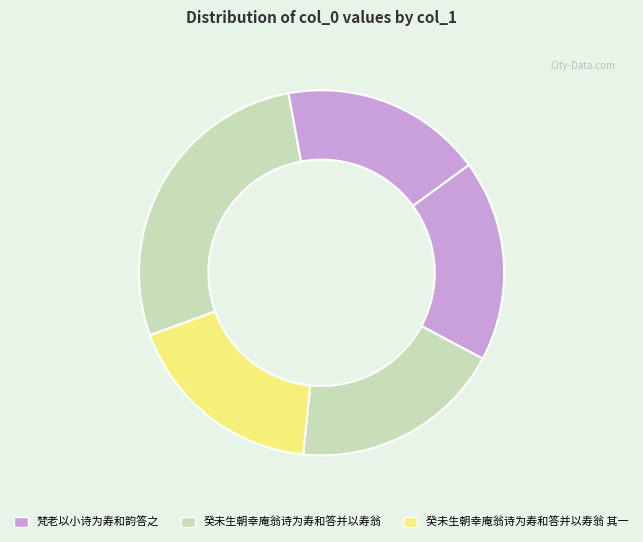

What is the smallest slice in the pie chart?

梵老以小诗为寿和韵答之